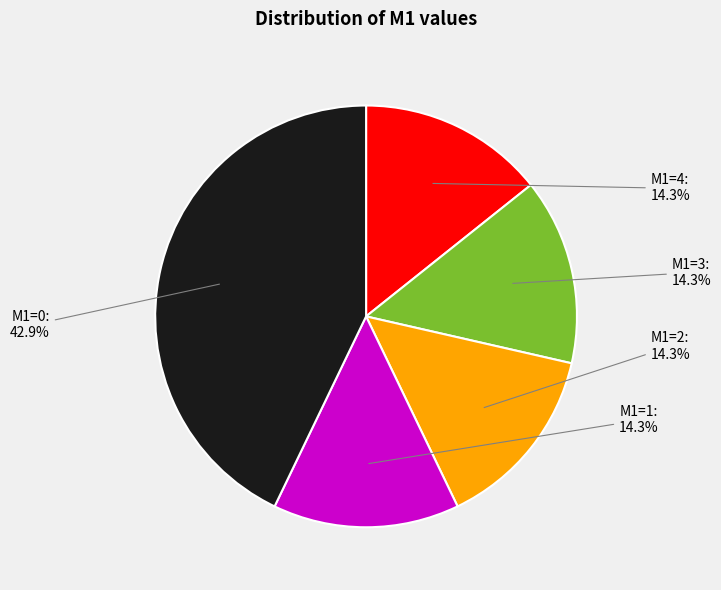

To the nearest percent, what is the difference between the largest and smallest slice percentages?

29%